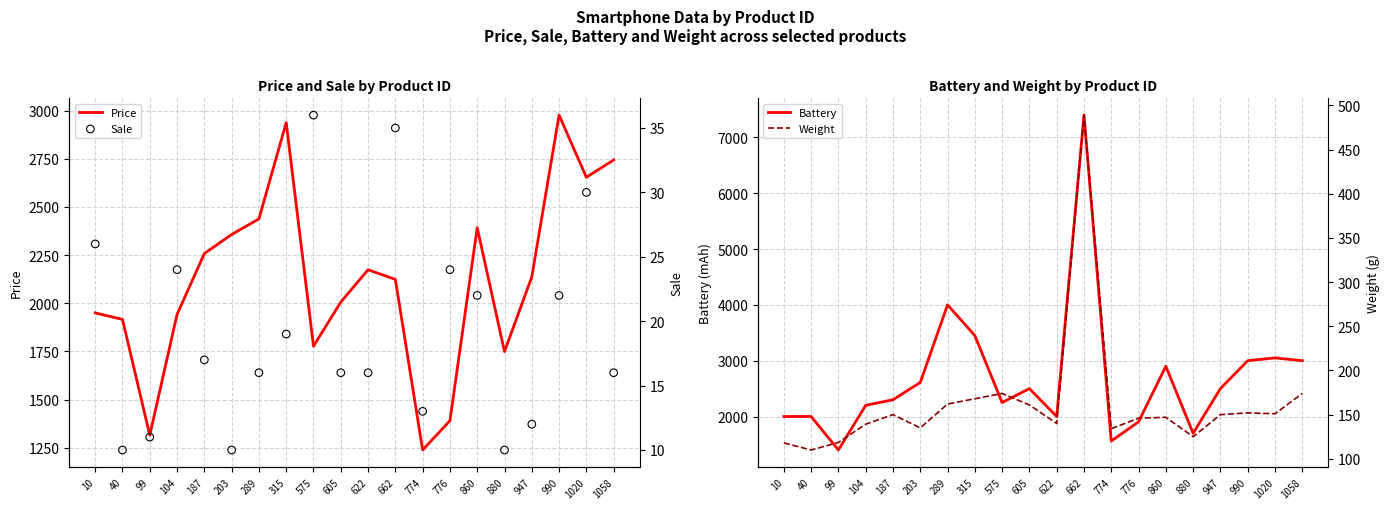

What is the total value across all series at 40?

4036.0